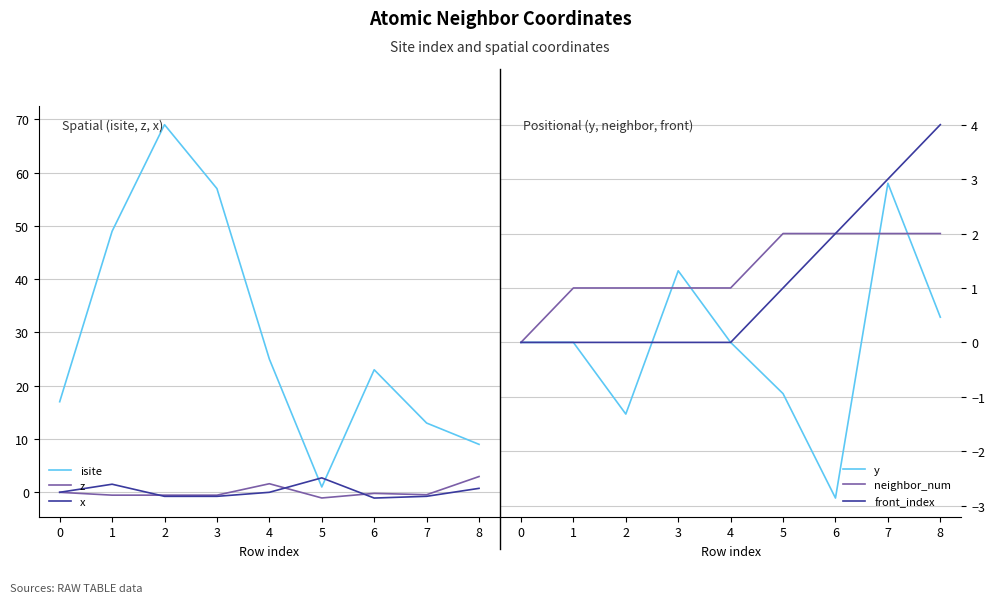

At which category is the sum across all series the highest?

2